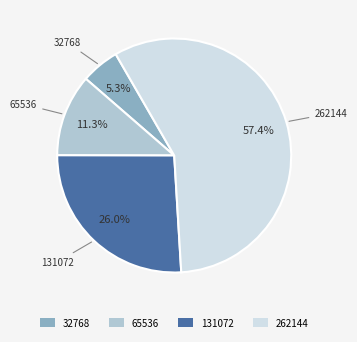

What is the ratio of the value at 32768 to the value at 262144?

0.1